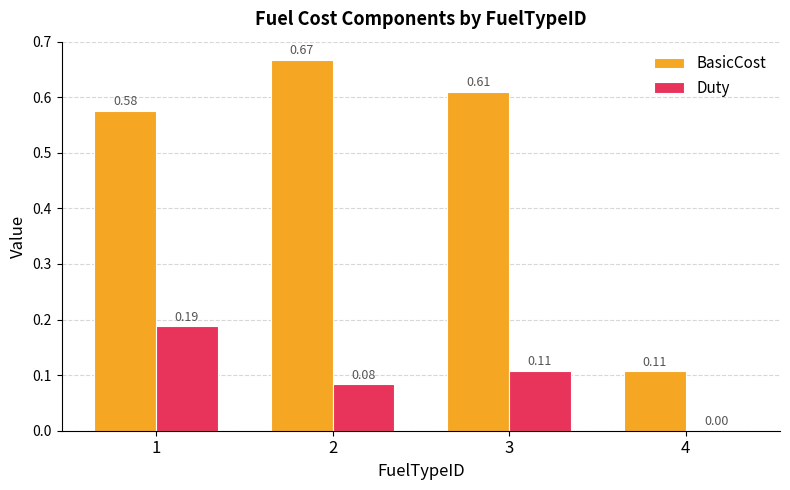

Which series changed the most between 2 and 4?

BasicCost